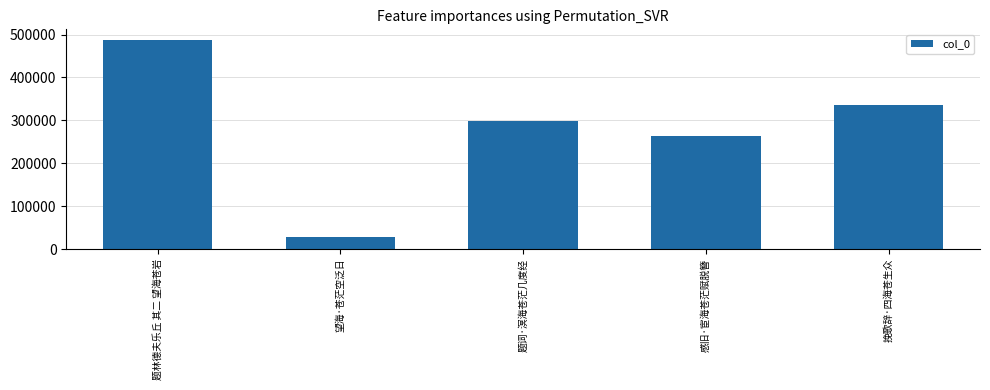

How many data points are less than 298994?

2